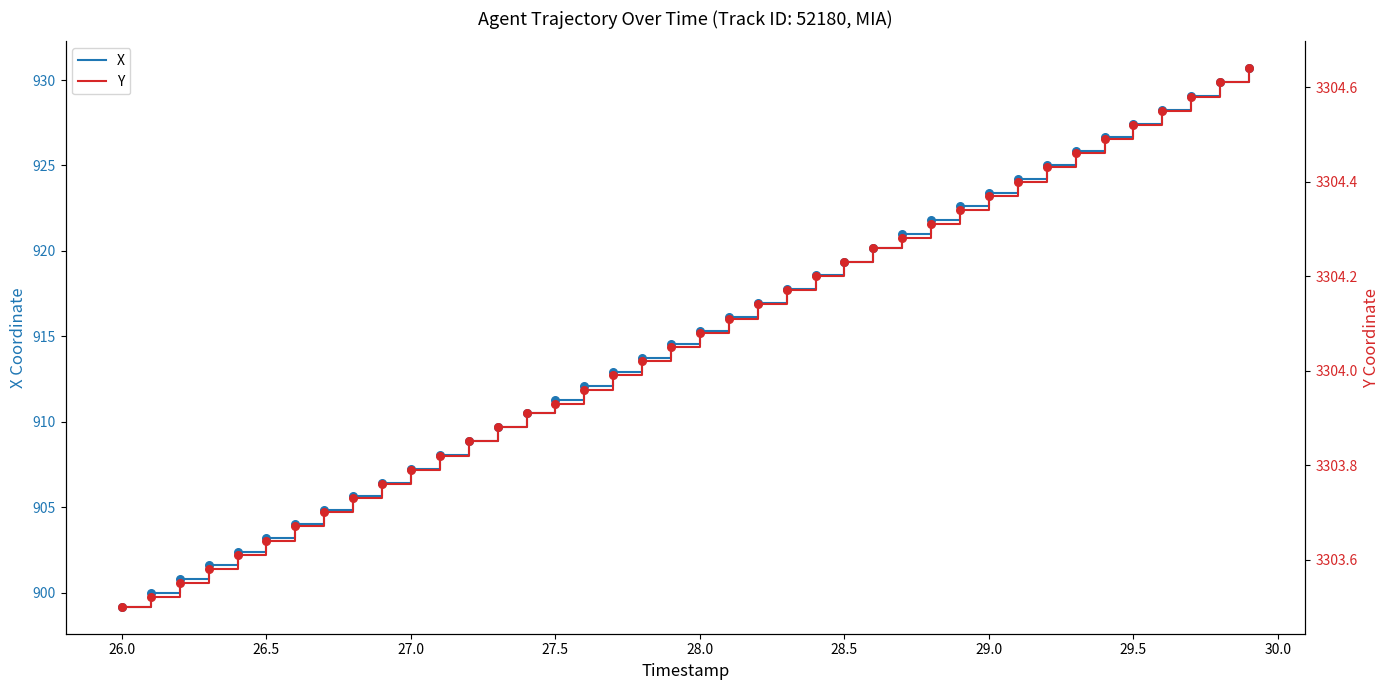

True or false: X has a value of 903.2 at 26.5.

True